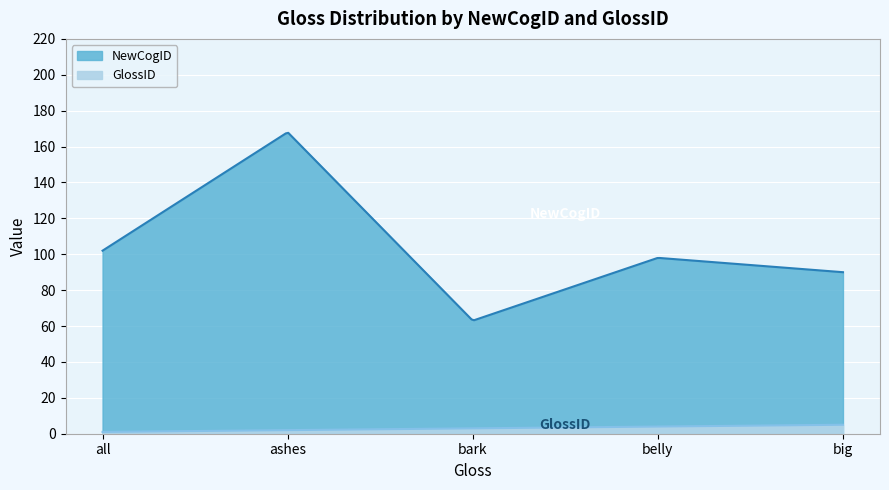

Which series has the widest spread of values?

NewCogID_mean